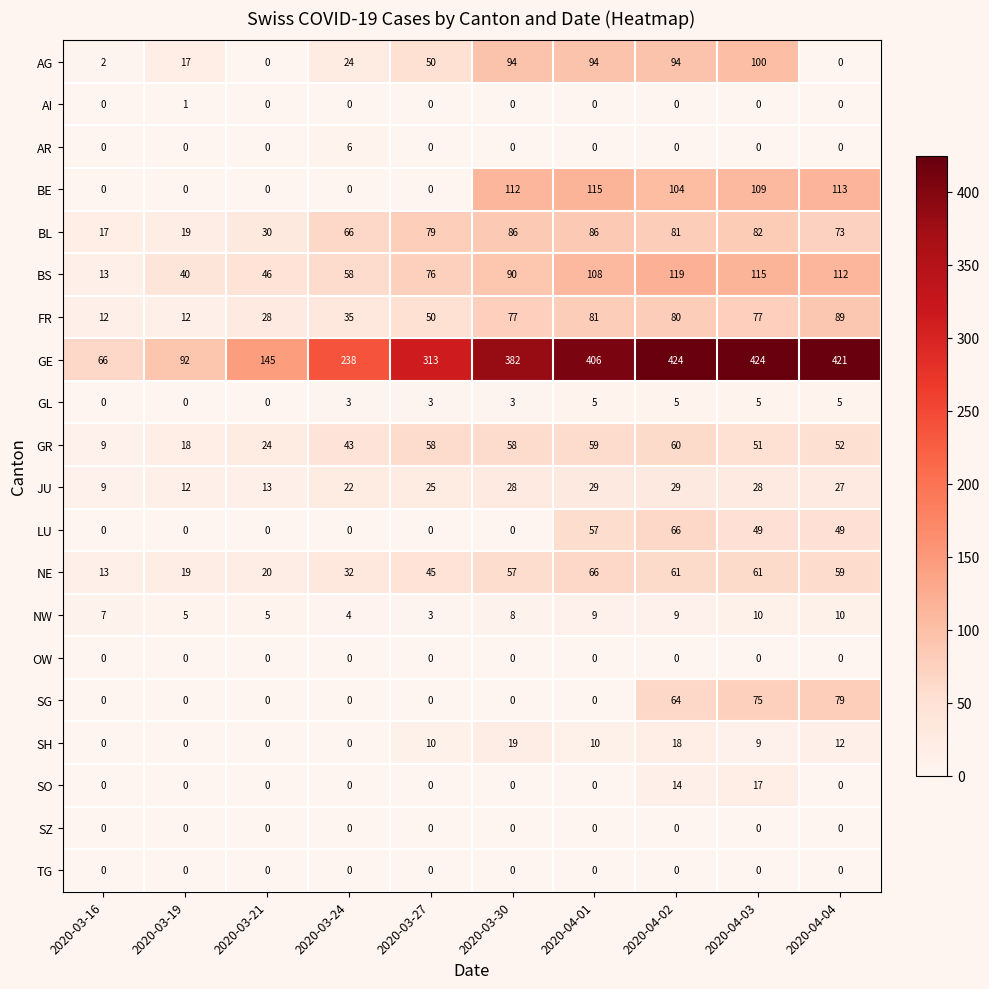

Count the NW values in the range 5 to 9.

6